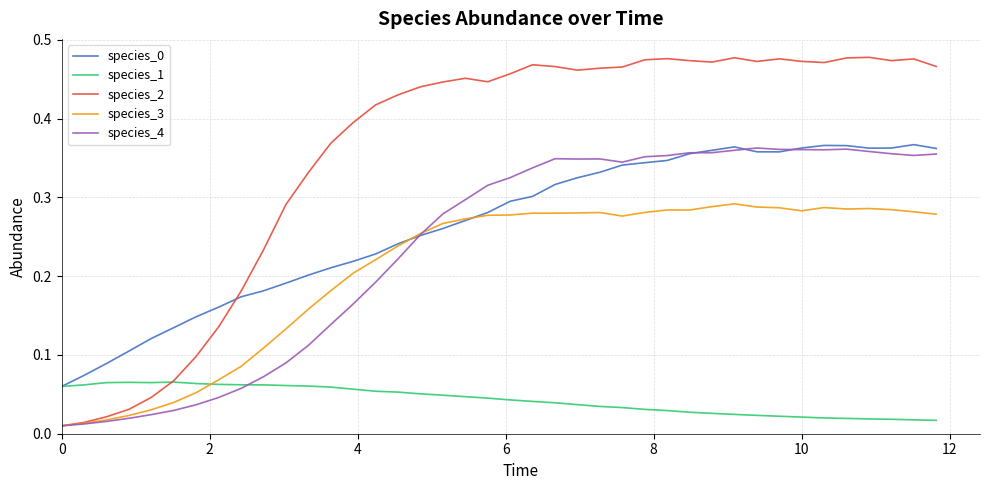

Which series has the largest total across all categories?

species_2